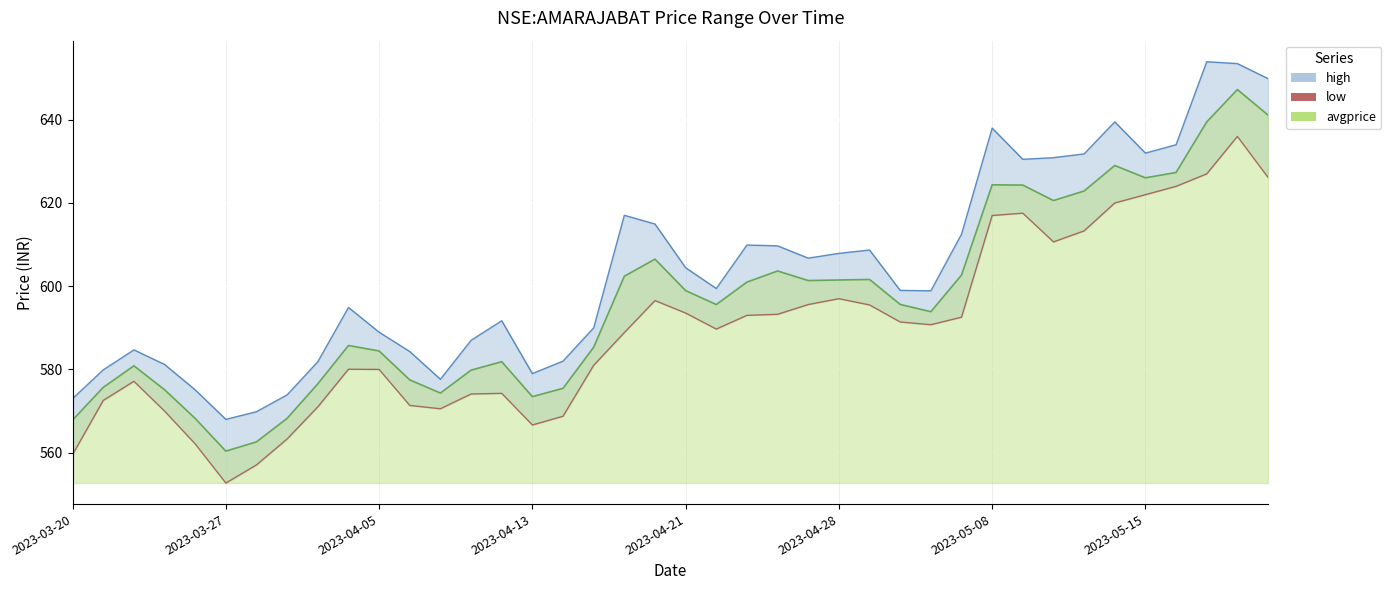

What is the smallest value displayed?

552.7